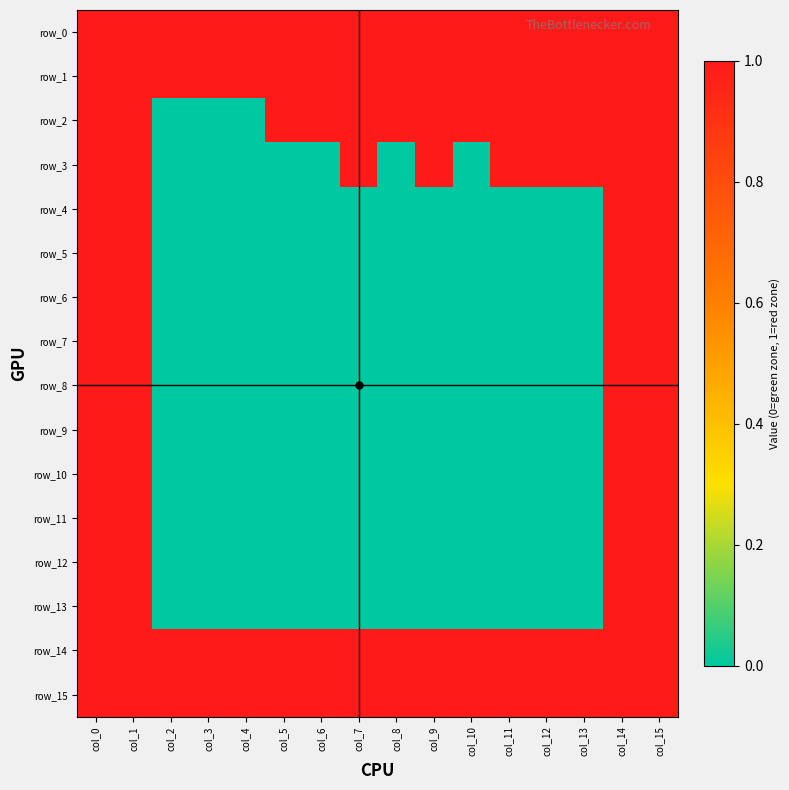

At how many categories does at least one series exceed 0?

16